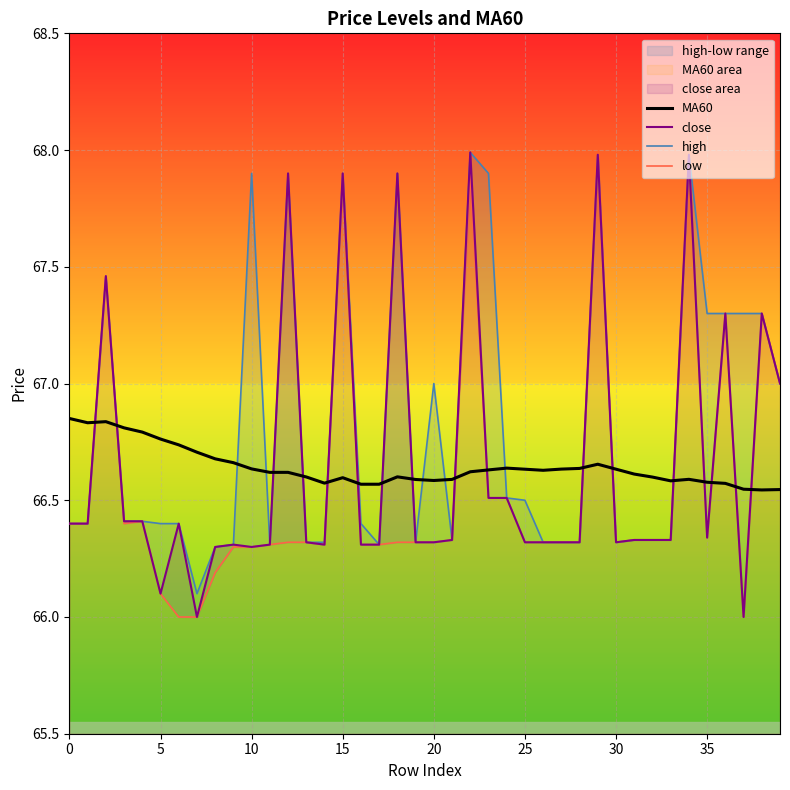

Reading left to right, transcribe all the data shown in this chart.

MA60: 66.9	66.8	66.8	66.8	66.8	66.8	66.7	66.7	66.7	66.7	66.6	66.6	66.6	66.6	66.6	66.6	66.6	66.6	66.6	66.6	66.6	66.6	66.6	66.6	66.6	66.6	66.6	66.6	66.6	66.7	66.6	66.6	66.6	66.6	66.6	66.6	66.6	66.5	66.5	66.5
close: 66.4	66.4	67.5	66.4	66.4	66.1	66.4	66.0	66.3	66.3	66.3	66.3	67.9	66.3	66.3	67.9	66.3	66.3	67.9	66.3	66.3	66.3	68.0	66.5	66.5	66.3	66.3	66.3	66.3	68.0	66.3	66.3	66.3	66.3	68.0	66.3	67.3	66.0	67.3	67.0
high: 66.4	66.4	67.5	66.4	66.4	66.4	66.4	66.1	66.3	66.3	67.9	66.3	67.9	66.3	66.3	67.9	66.4	66.3	67.9	66.3	67.0	66.3	68.0	67.9	66.5	66.5	66.3	66.3	66.3	68.0	66.3	66.3	66.3	66.3	68.0	67.3	67.3	67.3	67.3	67.0
low: 66.4	66.4	67.5	66.4	66.4	66.1	66.0	66.0	66.2	66.3	66.3	66.3	66.3	66.3	66.3	67.9	66.3	66.3	66.3	66.3	66.3	66.3	67.9	66.5	66.5	66.3	66.3	66.3	66.3	68.0	66.3	66.3	66.3	66.3	68.0	66.3	67.3	66.0	67.3	67.0